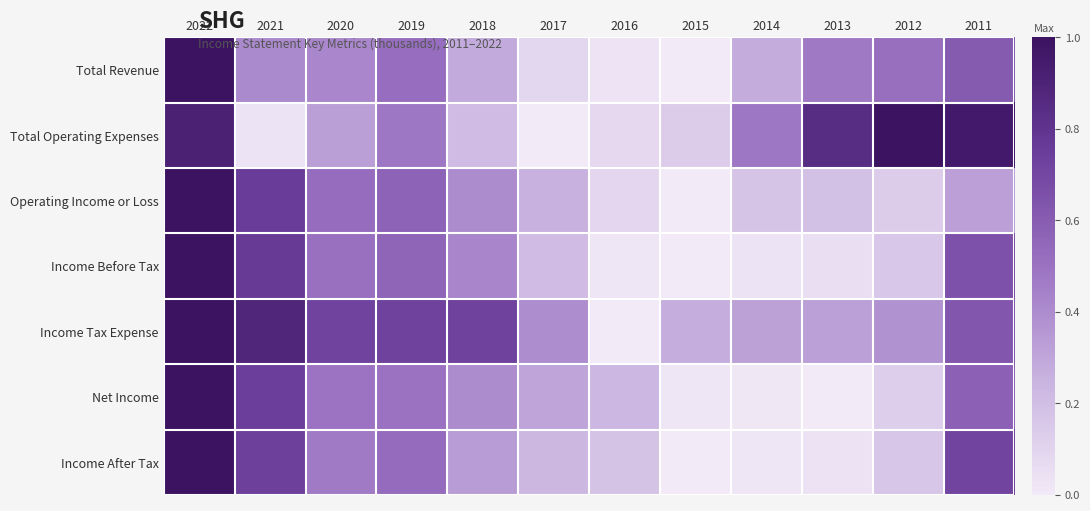

At 2018, list the series in order from largest to smallest.

Income Tax Expense, Income Before Tax, Net Income, Operating Income or Loss, Income After Tax, Total Revenue, Total Operating Expenses